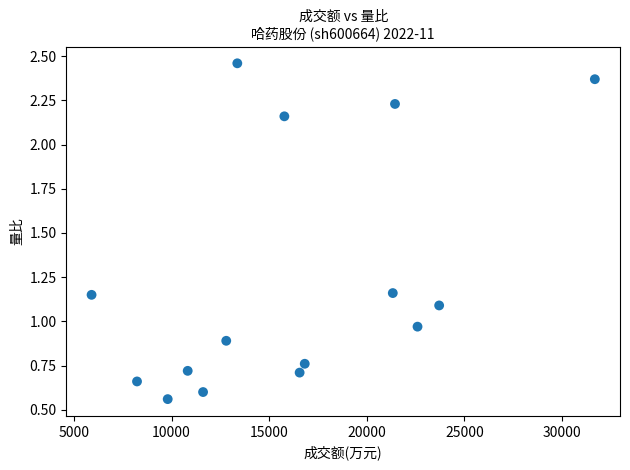

What is the range of Y values (max minus min)?

1.9